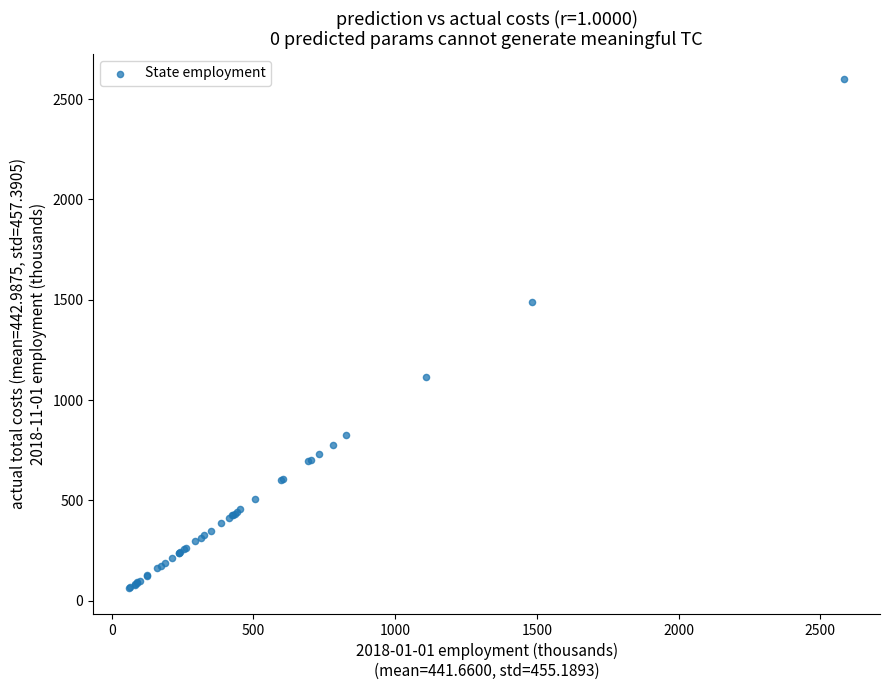

What Y value in the scatter plot is closest to 1329?

1490.2